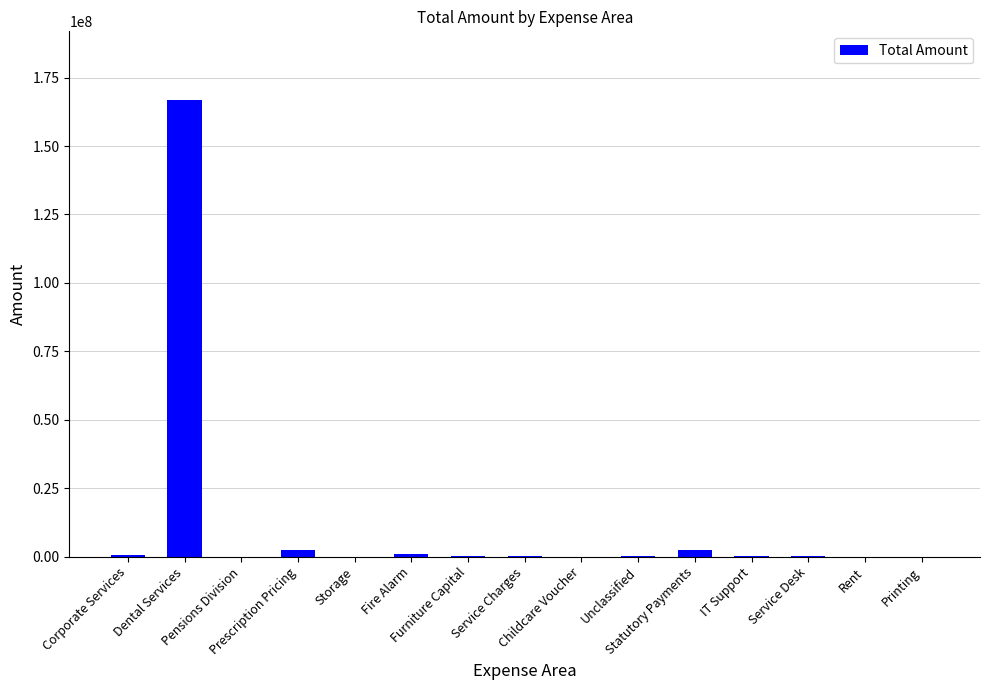

What is the sum of all values?

174300899.5